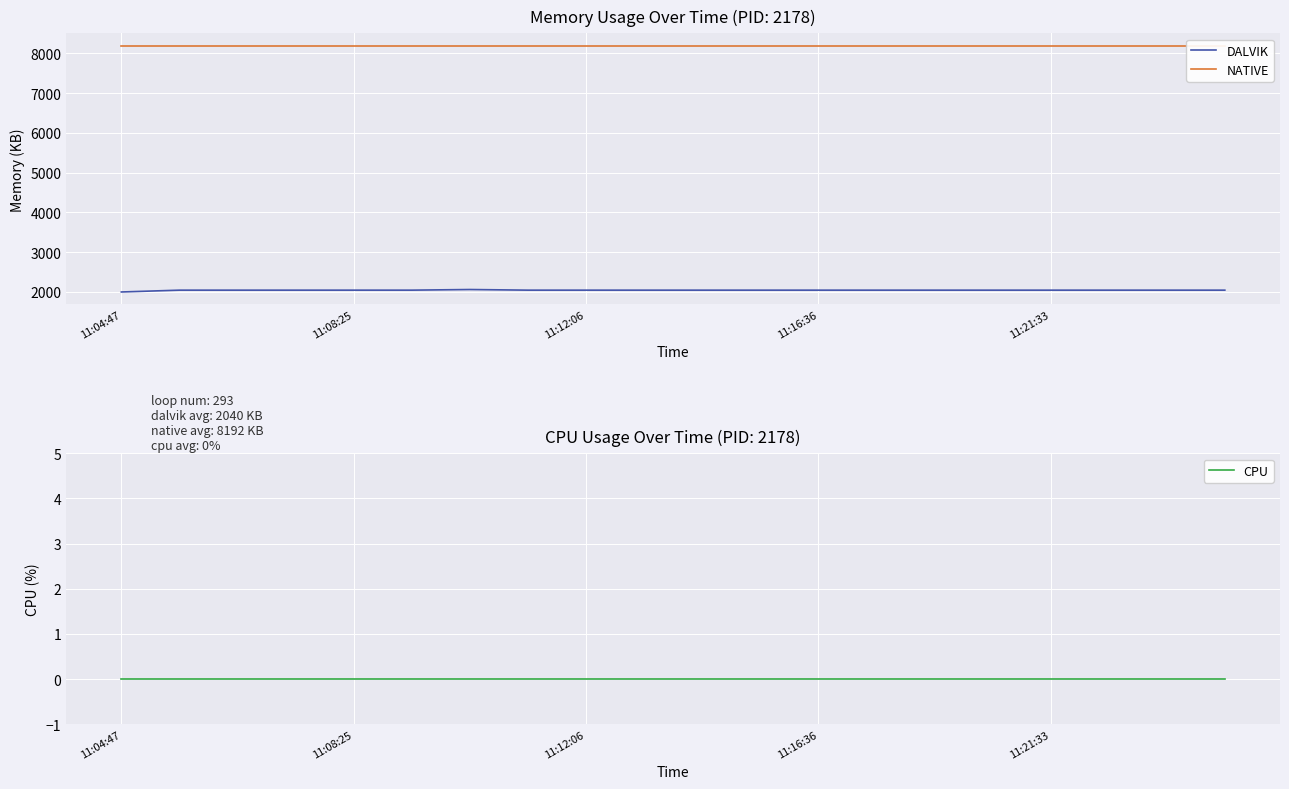

What is the sum of the DALVIK values at 8 and 7?

4082